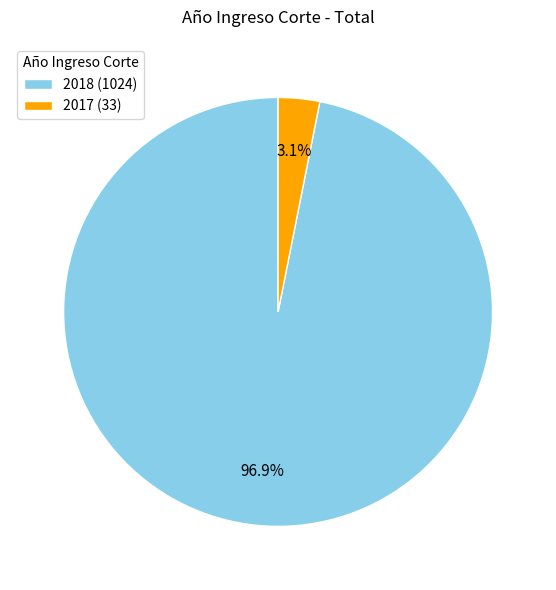

How many segments does this pie chart have?

2